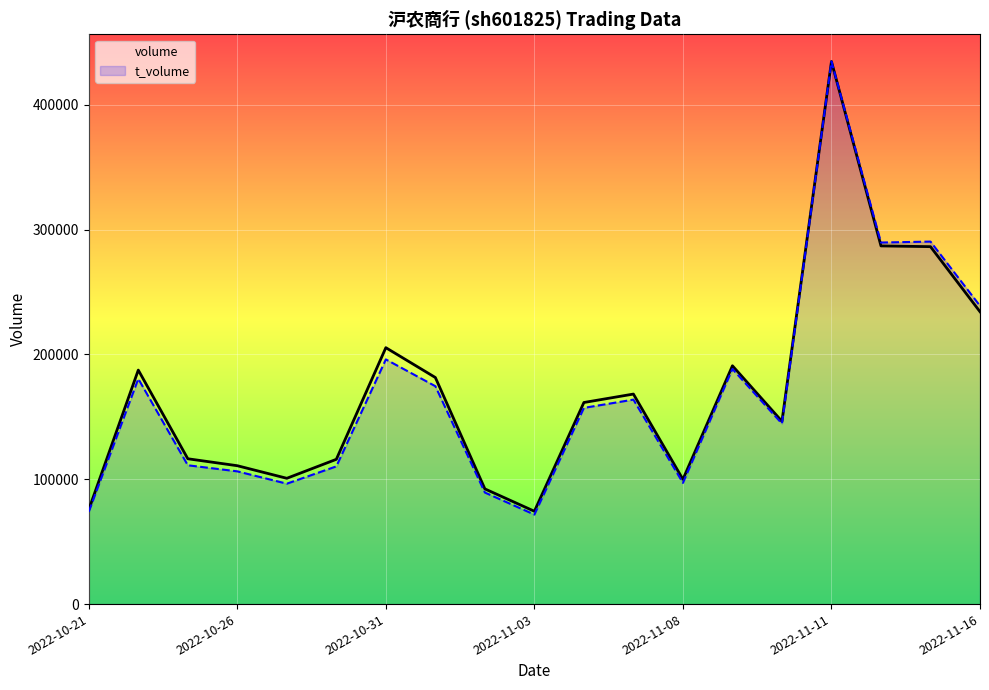

Which category has the highest value in the t_volume series?

2022-11-11